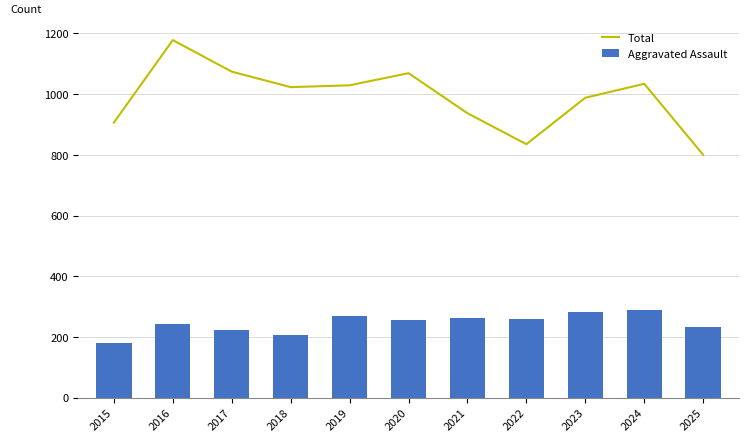

Rank the series at 2015 from highest to lowest value.

Total, Aggravated Assault